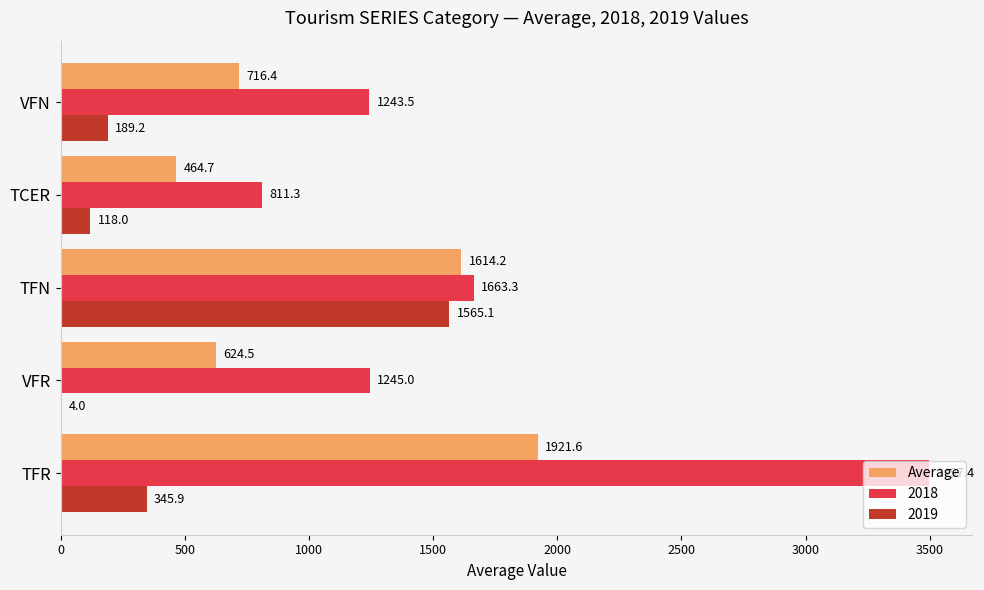

What is the maximum value shown in the chart?

3497.4